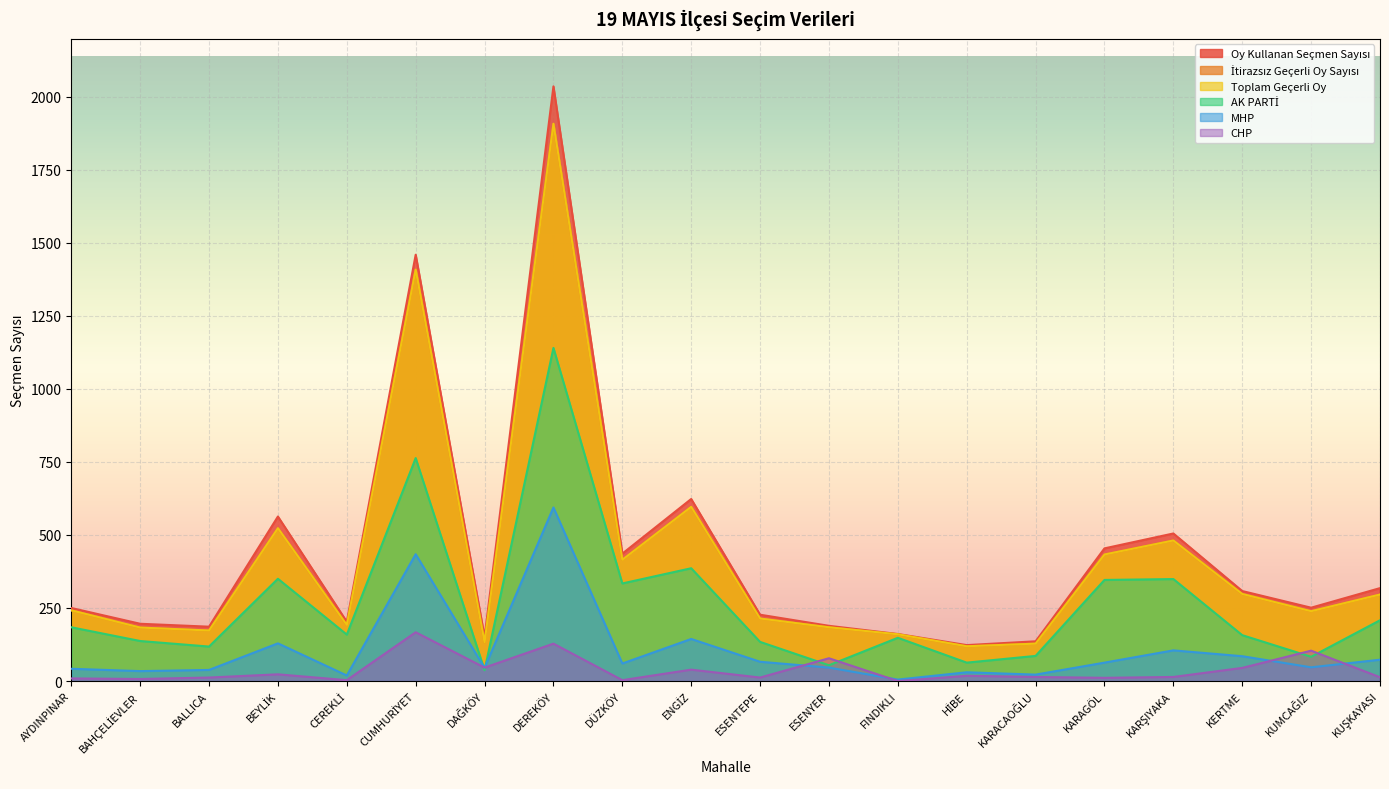

Where is the first local minimum for Toplam Geçerli Oy?

BALLICA